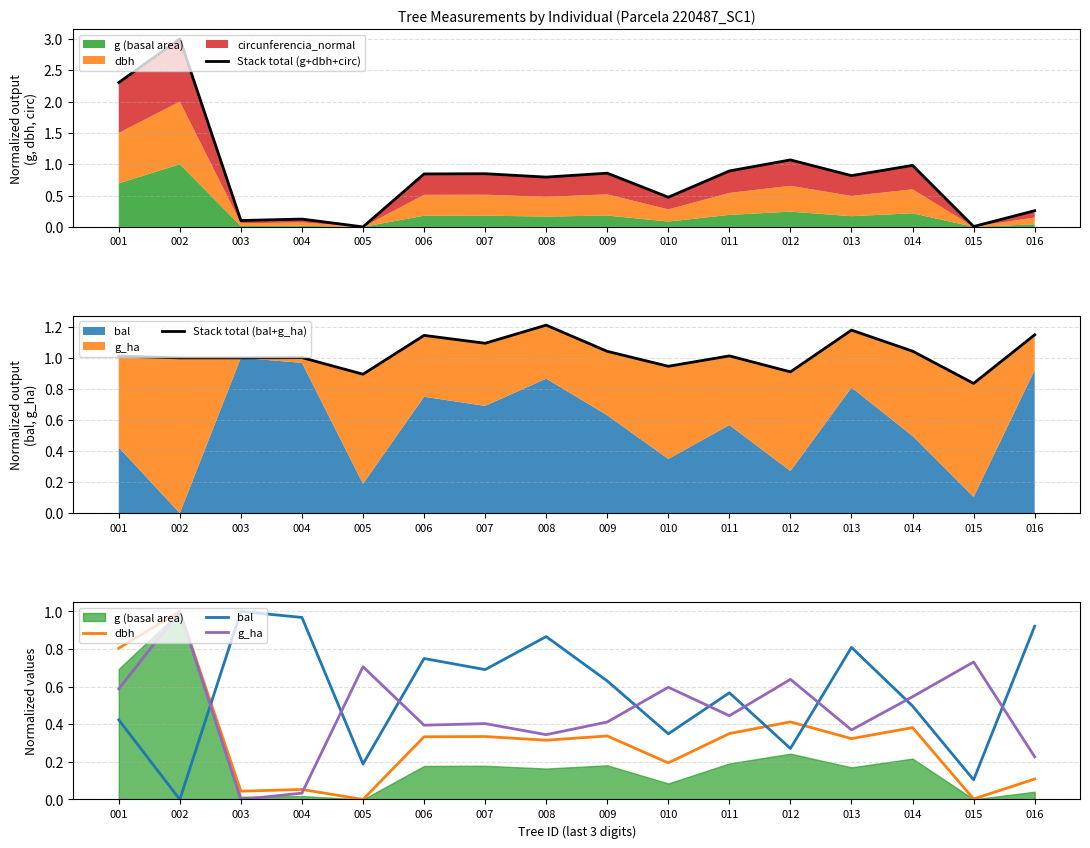

Does the chart have visible grid lines?

Yes